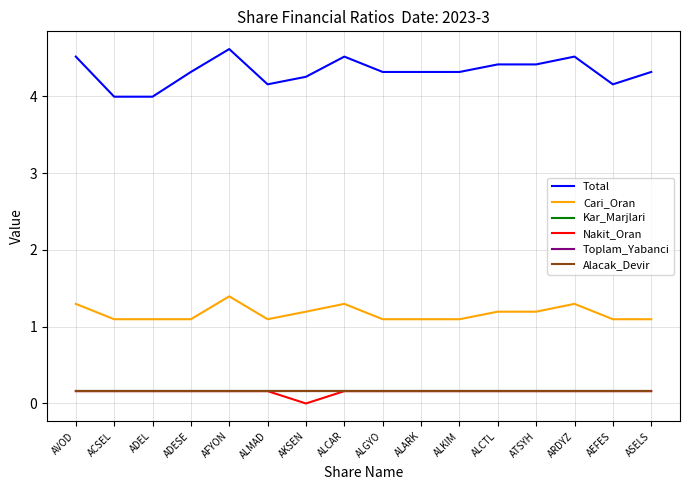

Does the chart display data point markers on the line(s)?

No